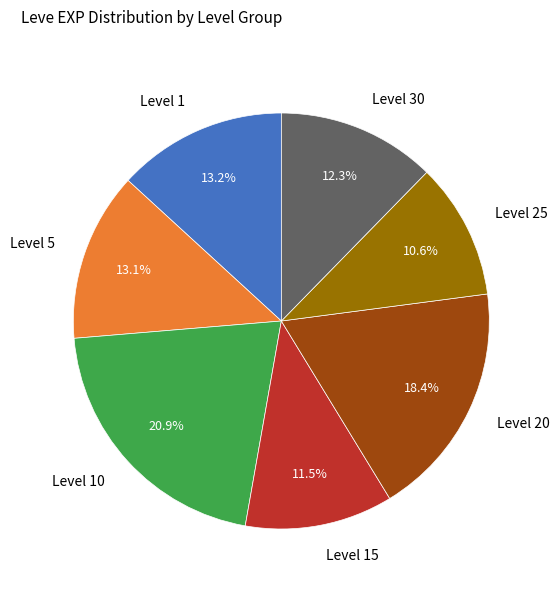

To the nearest percent, what is the difference between the largest and smallest slice percentages?

10%